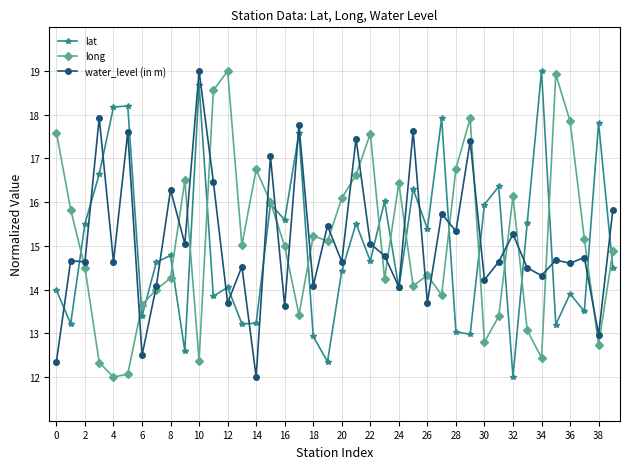

What is the value of the water_level (in m) point at the 10th from the left?

15.0